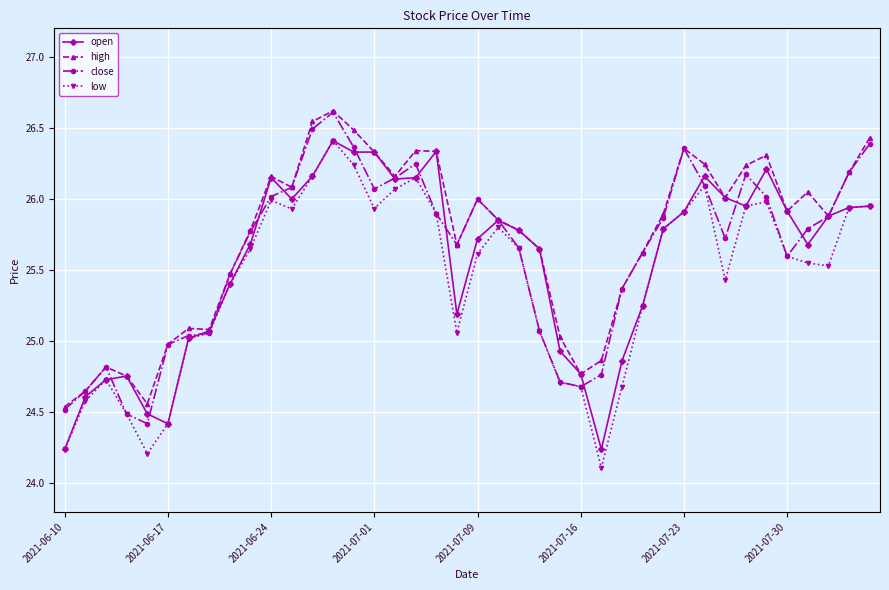

True or false: high has more than 1 interior local peaks.

True